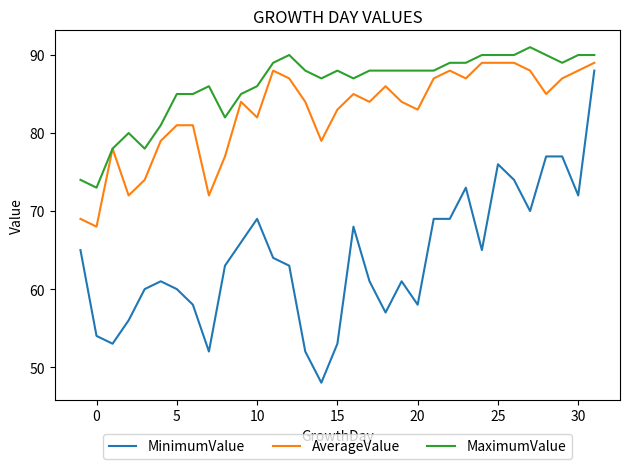

True or false: MaximumValue and MinimumValue cross at least once.

False